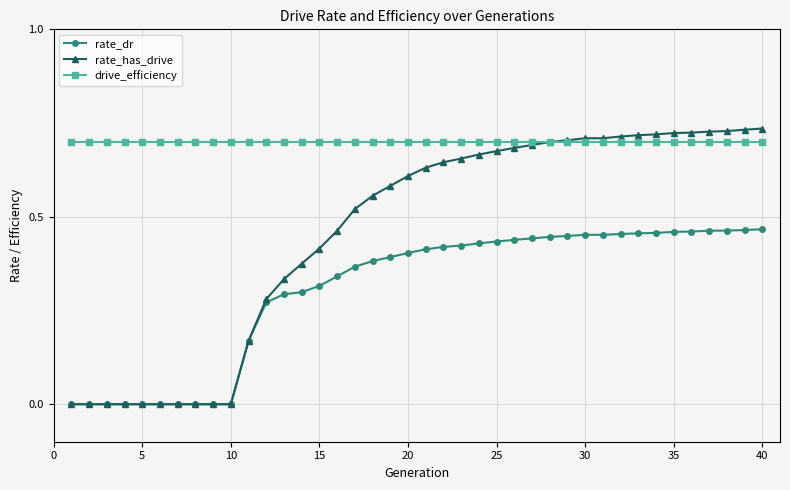

How many rate_has_drive values are between 0 and 1?

40